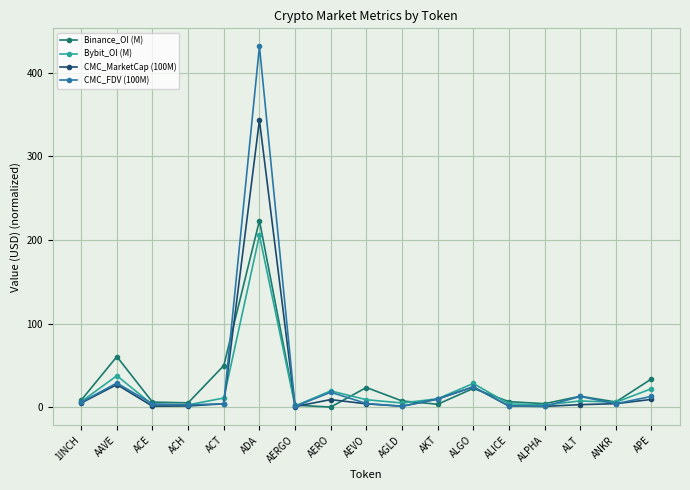

How many lines are shown in the chart?

4